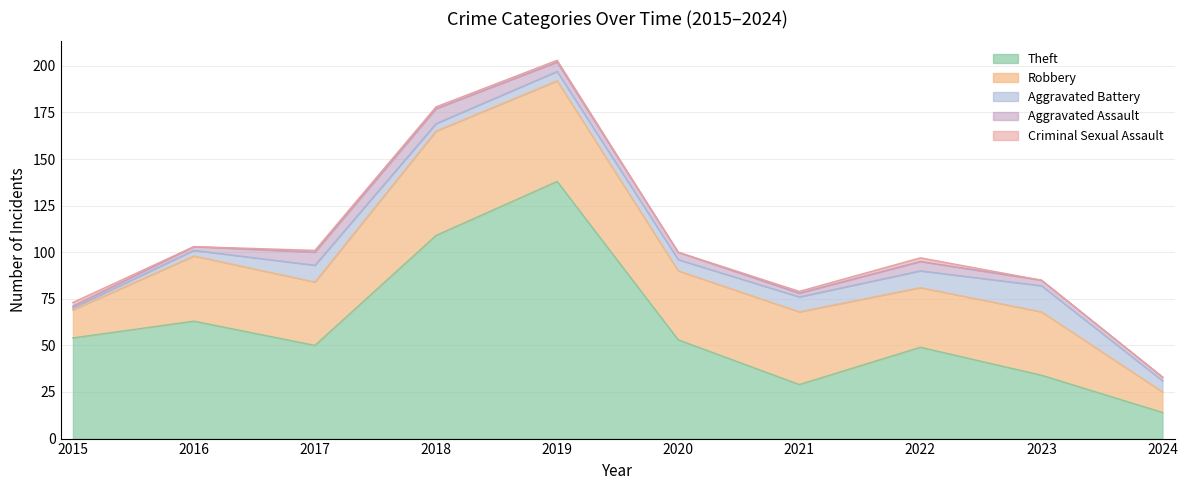

The Robbery series shows 18 at 2017. True or false?

False